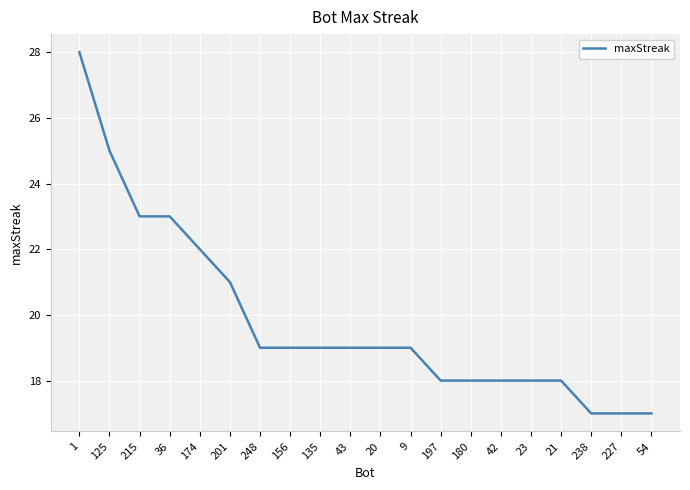

The value at 215 is 38. True or false?

False